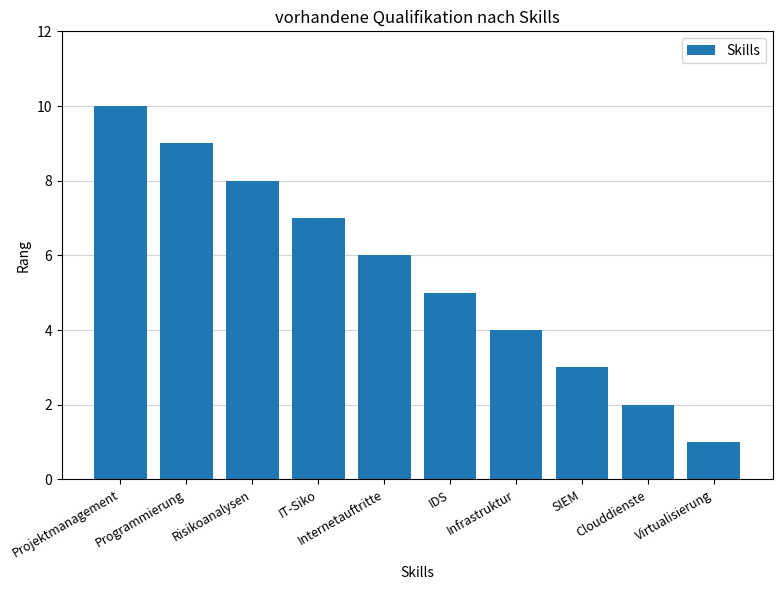

Reading left to right, what are all the values shown in this chart?

Projektmanagement=10	Programmierung=9	Risikoanalysen=8	IT-Siko=7	Internetauftritte=6	IDS=5	Infrastruktur=4	SIEM=3	Clouddienste=2	Virtualisierung=1